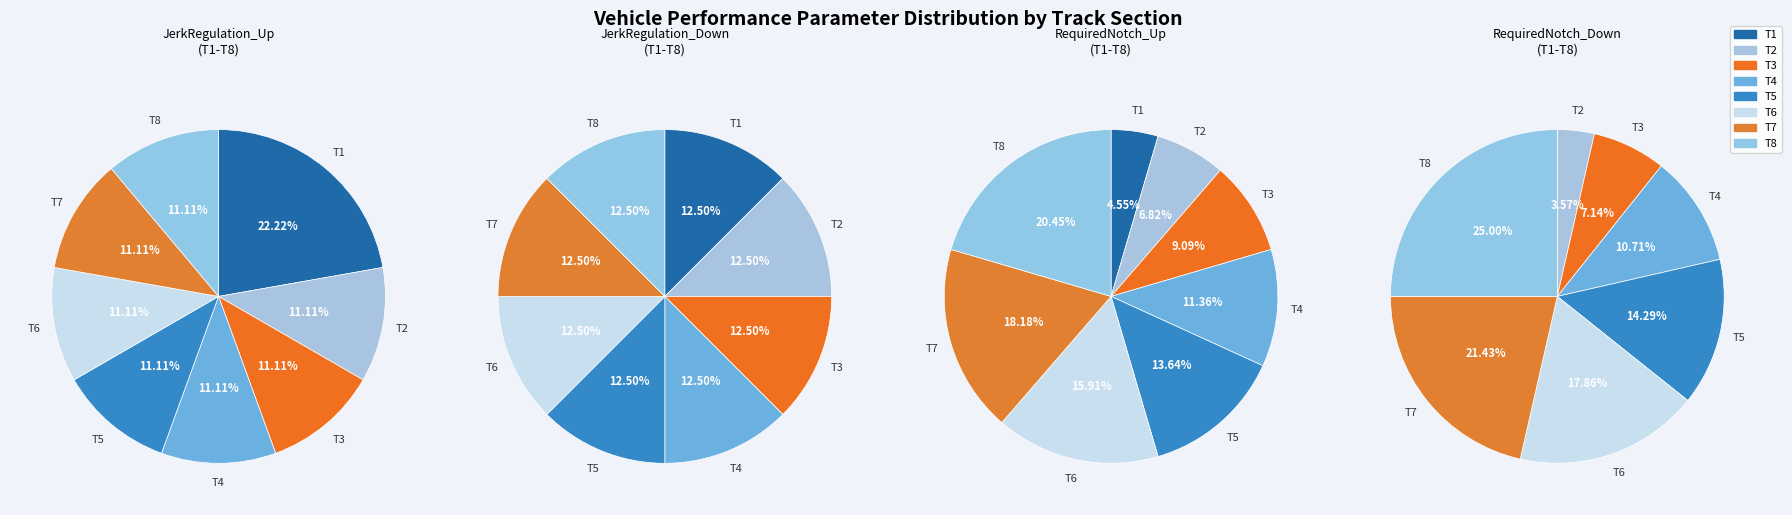

To the nearest percent, what portion does T8 represent?

25%